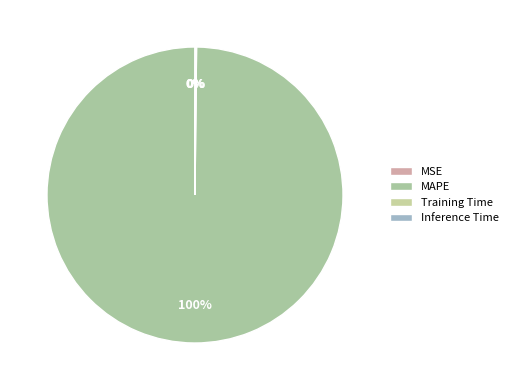

True or false: Inference Time accounts for 1% of the total.

False